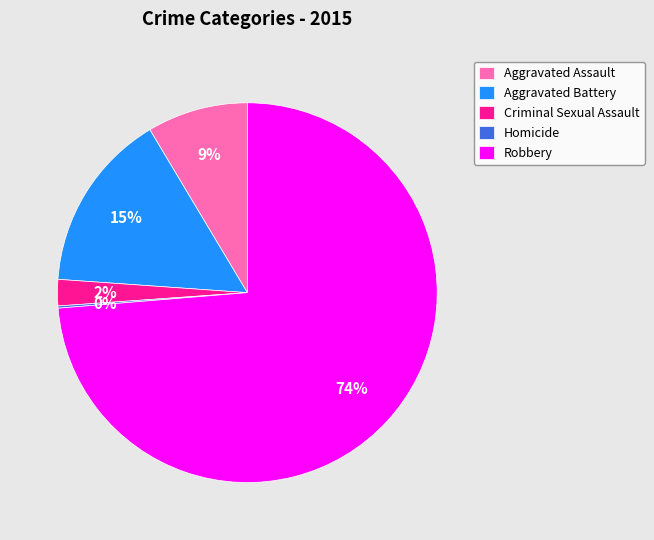

To the nearest percent, what is the difference between the largest and smallest slice percentages?

74%